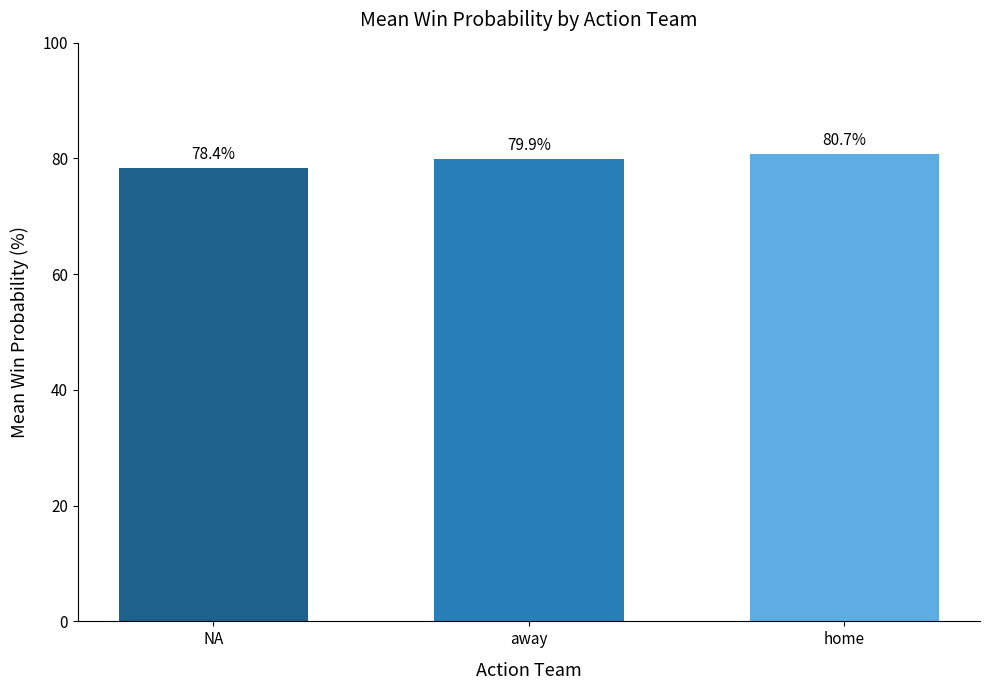

Does the chart contain stacked bars?

No